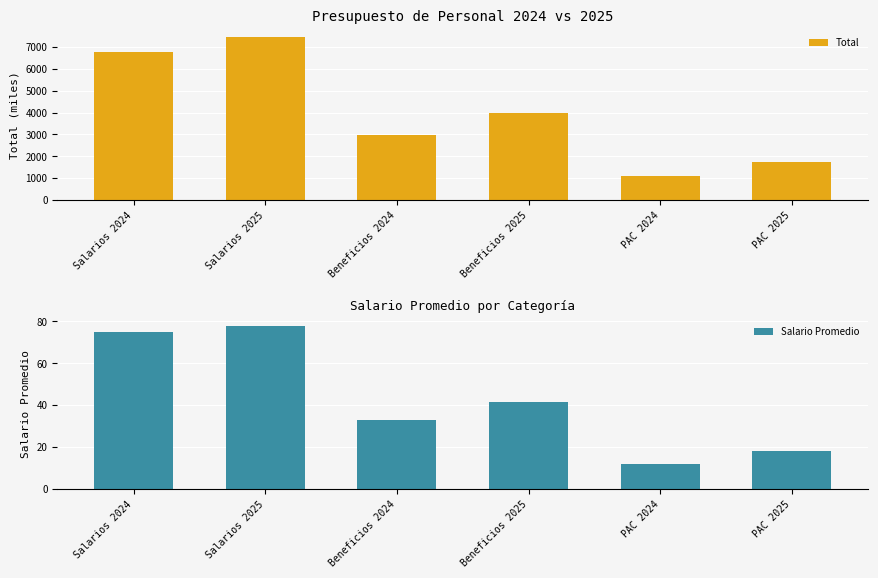

Reading left to right, transcribe all the data shown in this chart.

Total: 6762.1	7455.2	2967.2	3973.8	1073.2	1750.0
Salario Promedio: 75.1	77.7	33.0	41.4	11.9	18.2